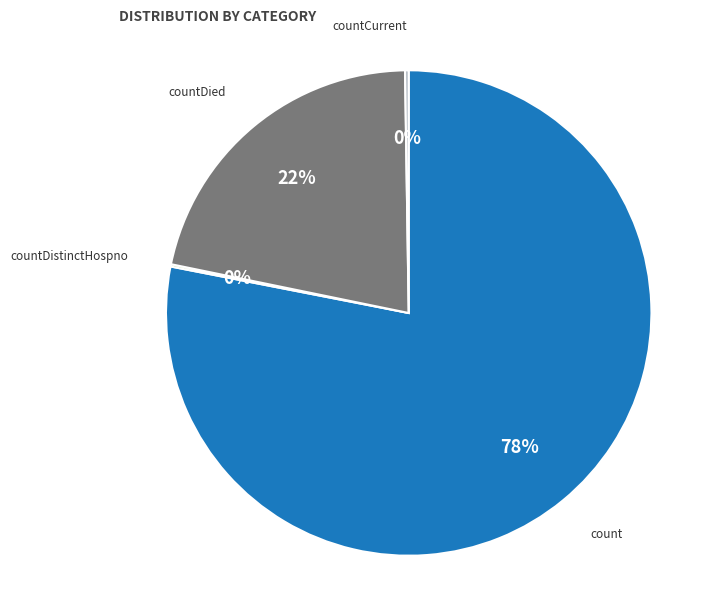

Is there any slice that represents more than half of the pie?

Yes